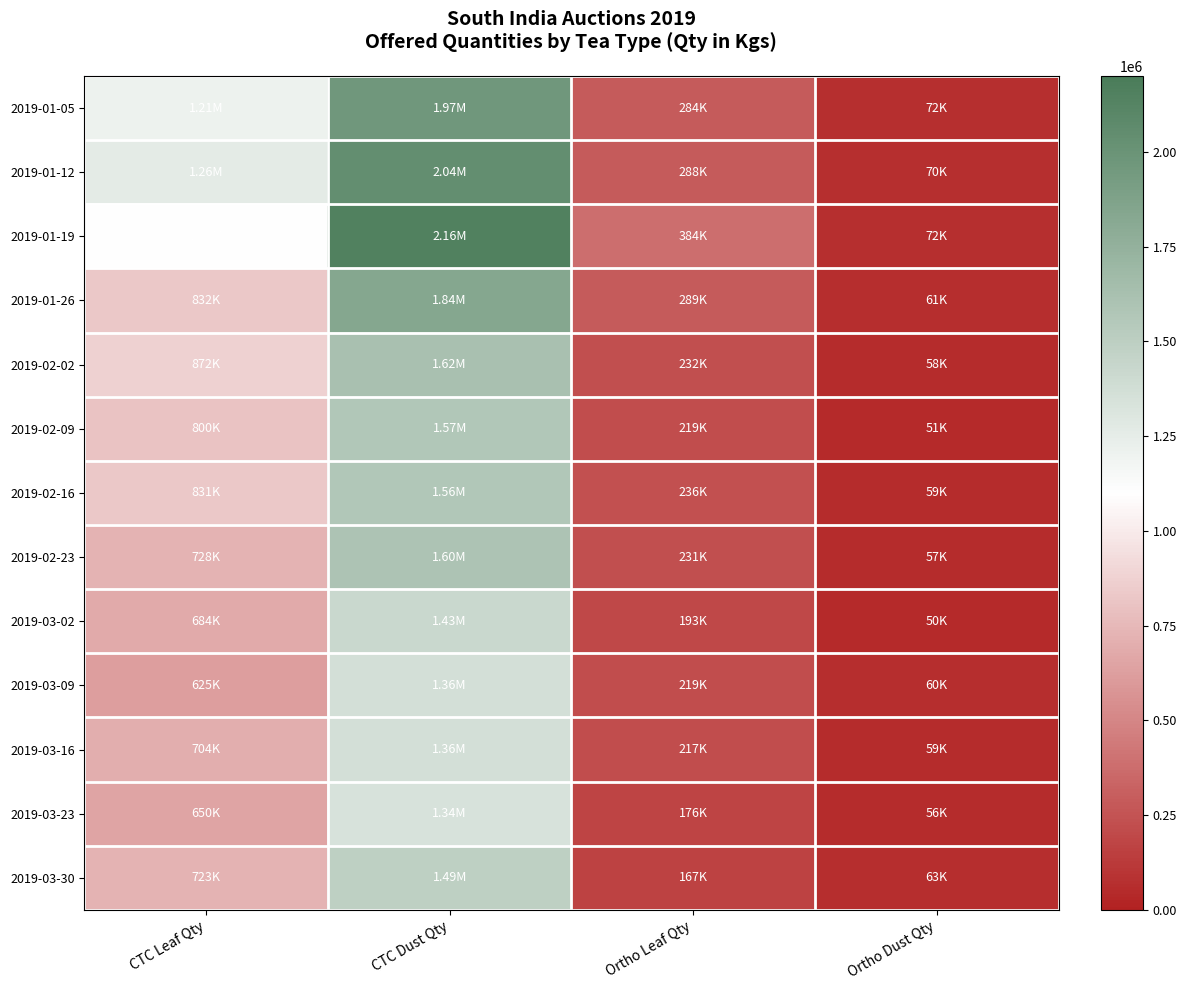

Which series has the largest range (max minus min)?

2019-01-19